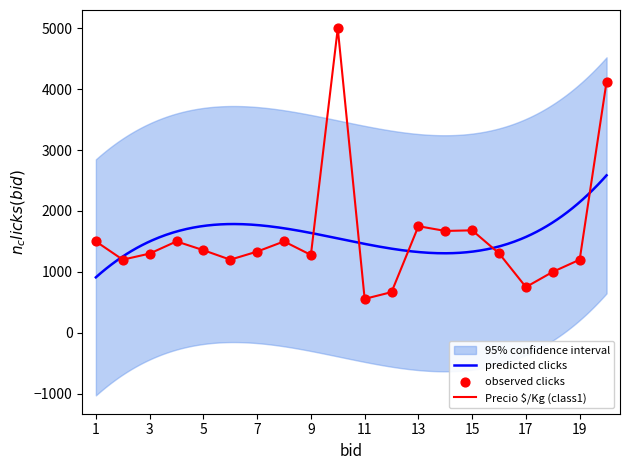

The value of Precio $/Kg (class1) at 3 is 1300. True or false?

True